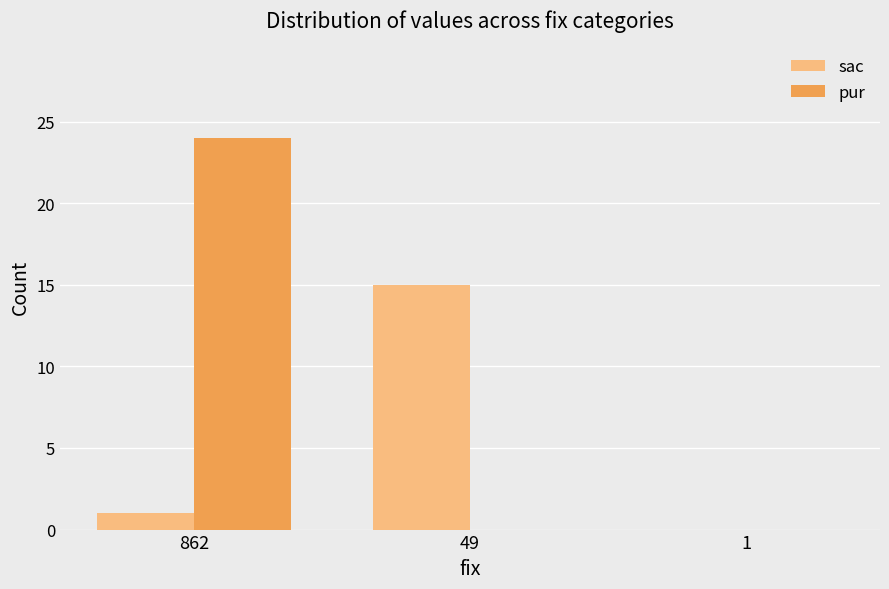

Reading left to right, transcribe all the data shown in this chart.

sac: 1	15	0
pur: 24	0	0